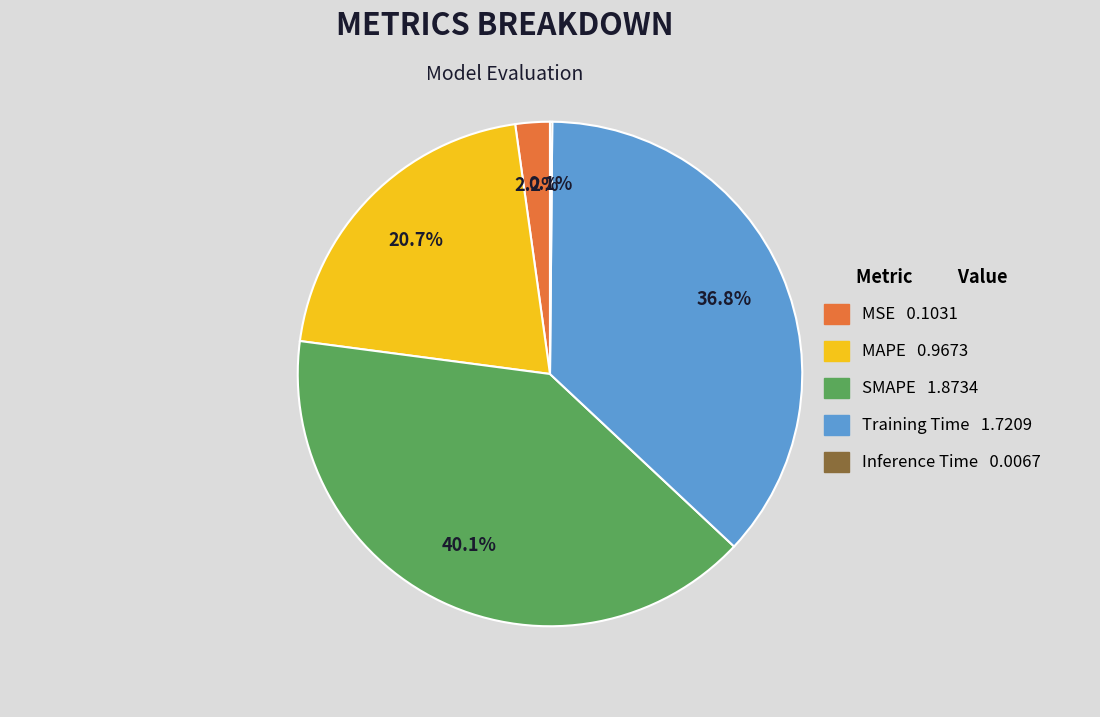

What percentage is the Training Time slice, to the nearest percent?

37%